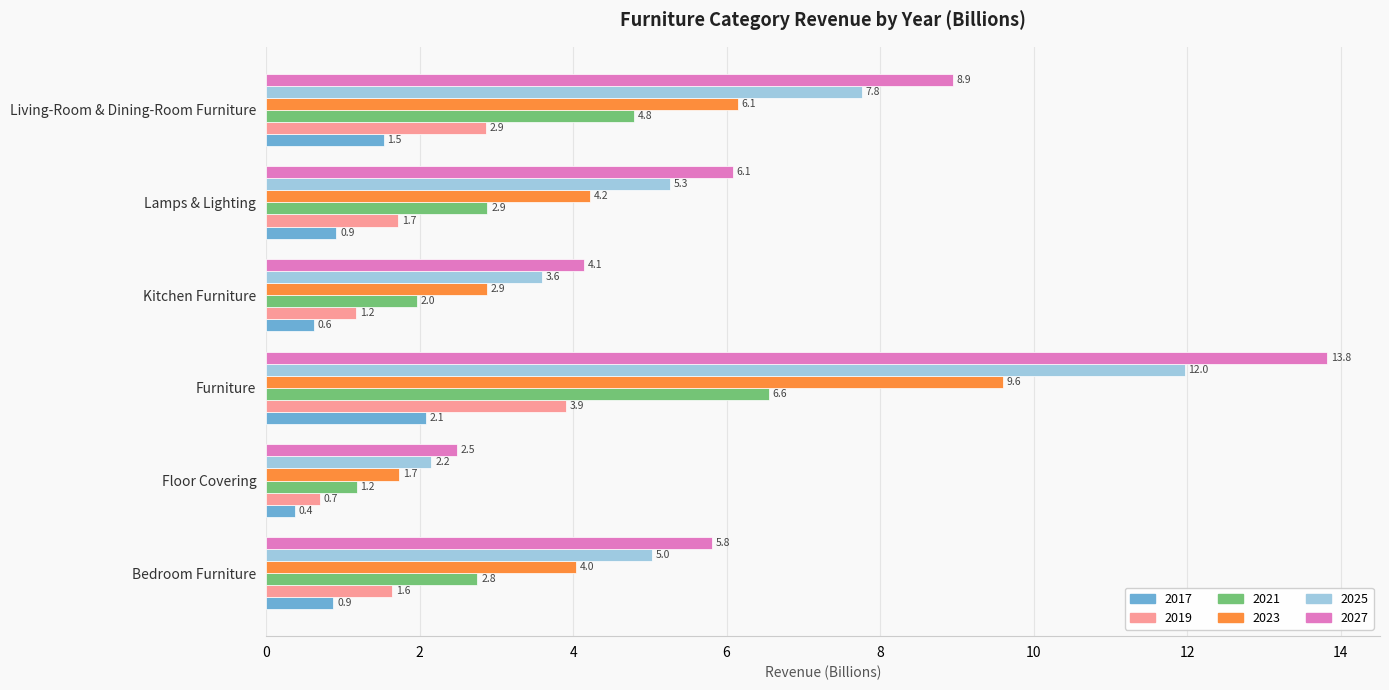

The 2023 series shows 2.9 at Kitchen Furniture. True or false?

True